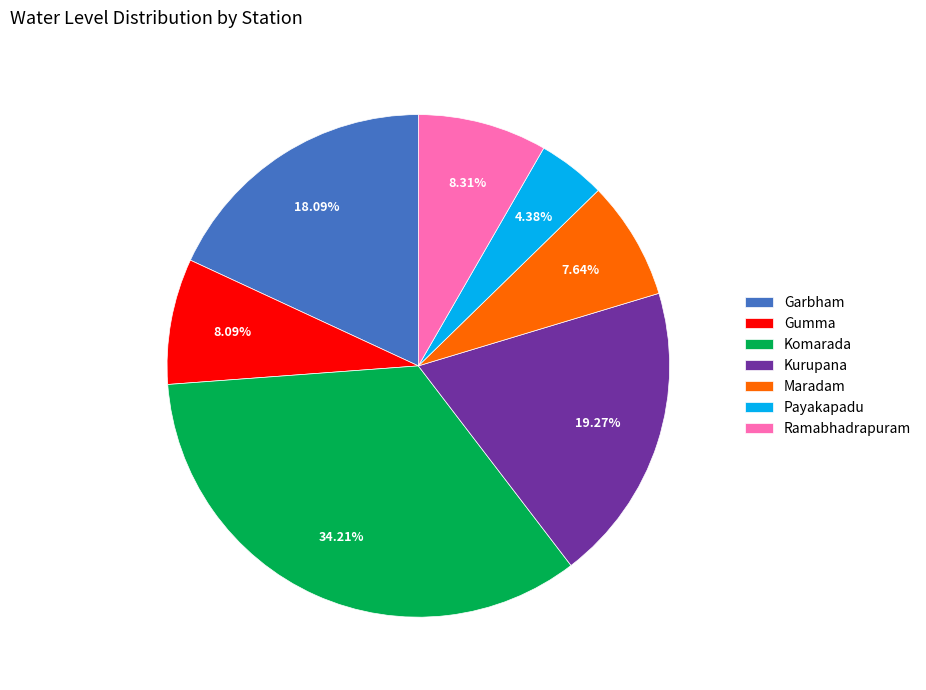

Approximately how many times larger is the value at Kurupana compared to Gumma?

2.4